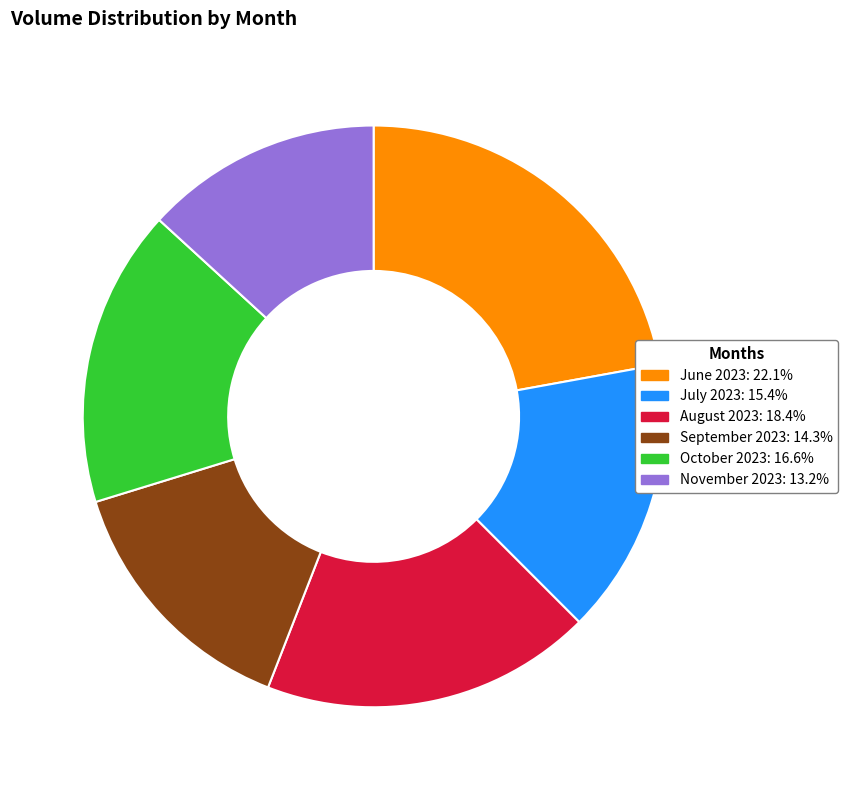

Does August 2023: 18.4% account for over 50% of the chart?

No